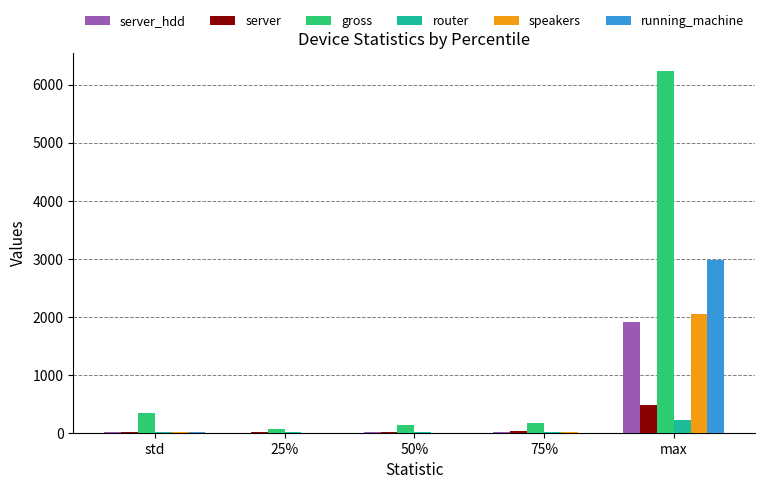

What is the greatest value displayed?

6237.0